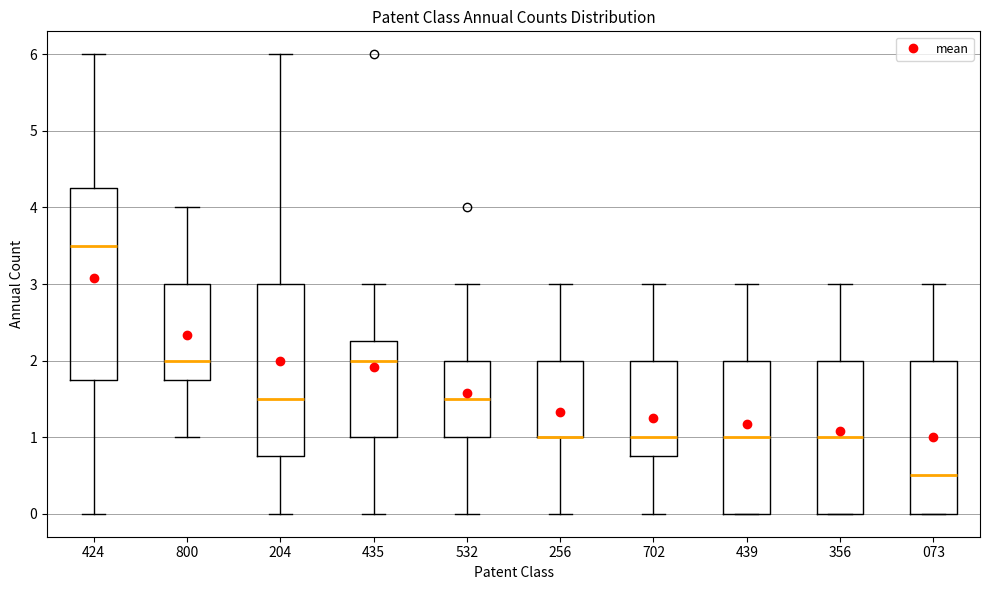

Where is the lower edge of the box at x = 439 on the y-axis? The values are not printed on the chart, so give them approximately, as read against the axis.

0.0